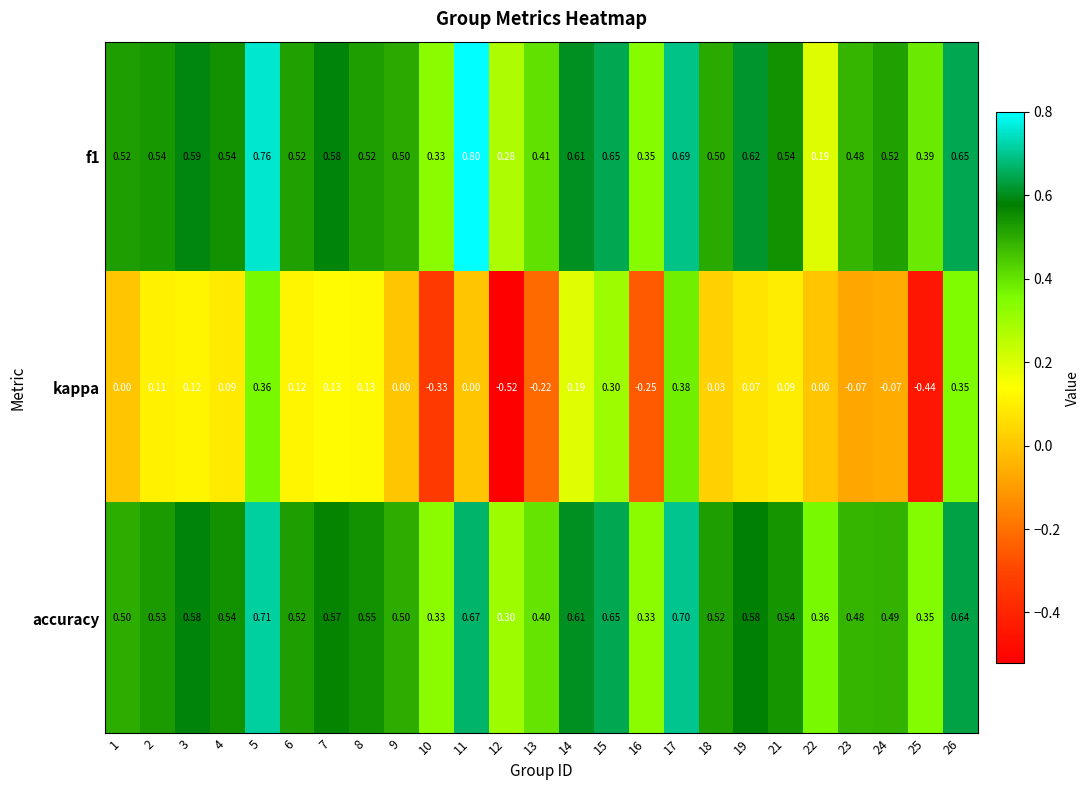

List the series in order of their peak value, lowest first.

kappa, accuracy, f1